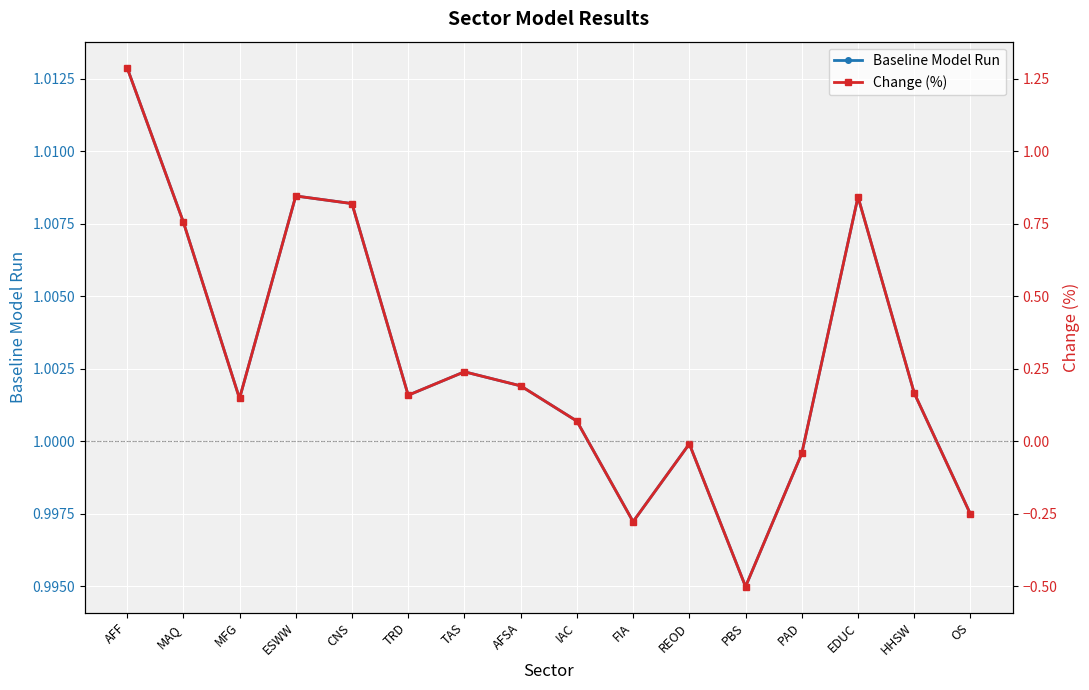

Reading left to right, what are all the values shown in this chart?

Baseline Model Run: AFF=1.0	MAQ=1.0	MFG=1.0	ESWW=1.0	CNS=1.0	TRD=1.0	TAS=1.0	AFSA=1.0	IAC=1.0	FIA=1.0	REOD=1.0	PBS=1.0	PAD=1.0	EDUC=1.0	HHSW=1.0	OS=1.0
Change (%): AFF=1.3	MAQ=0.8	MFG=0.1	ESWW=0.8	CNS=0.8	TRD=0.2	TAS=0.2	AFSA=0.2	IAC=0.1	FIA=-0.3	REOD=-0.0	PBS=-0.5	PAD=-0.0	EDUC=0.8	HHSW=0.2	OS=-0.3